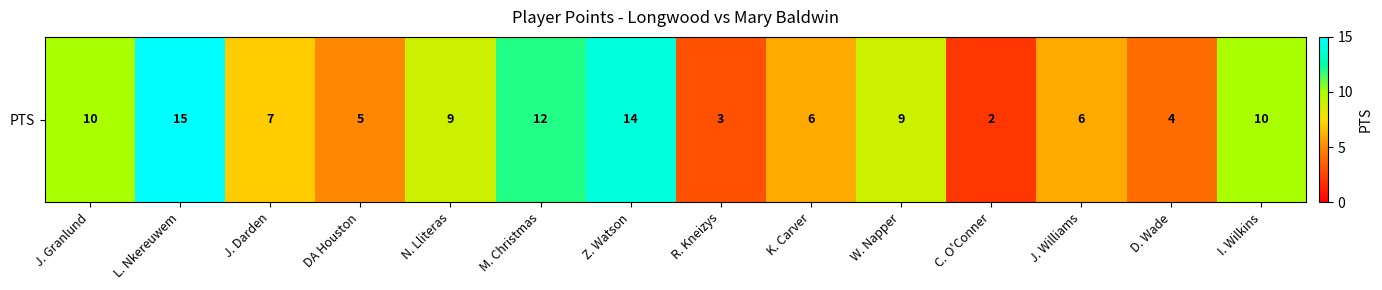

Which has a higher value, K. Carver or L. Nkereuwem?

L. Nkereuwem